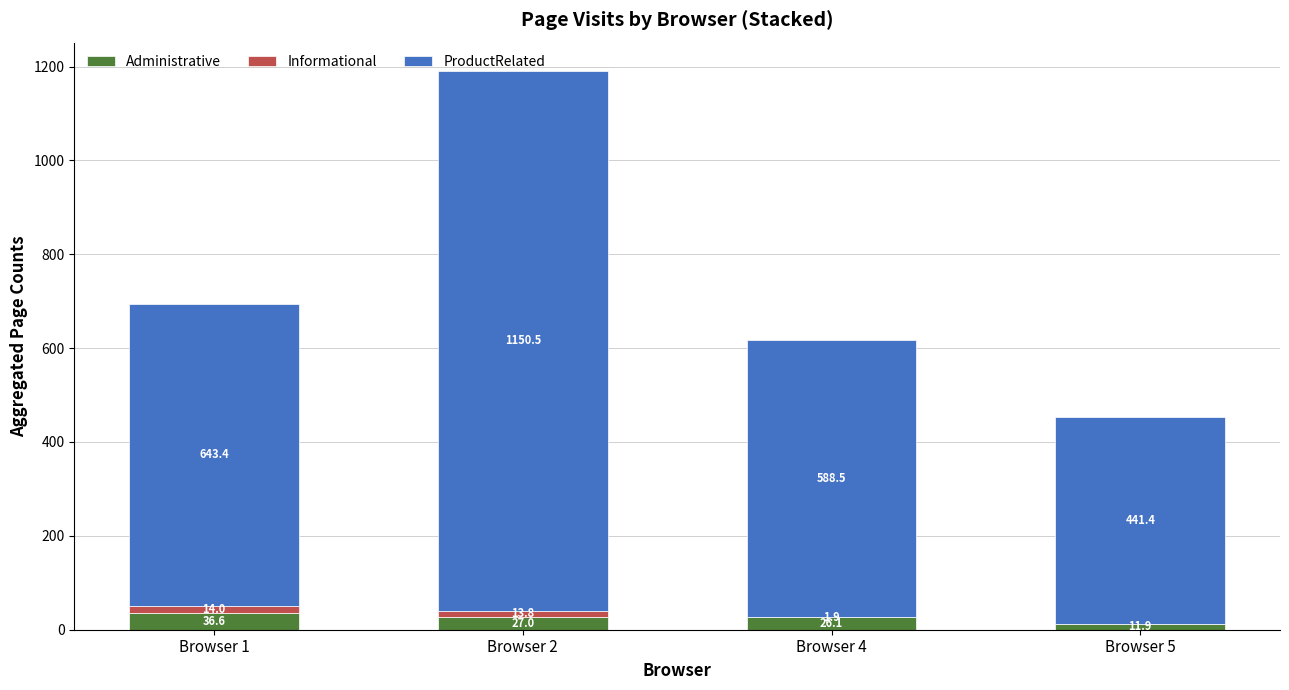

How many data points in Informational are above 13?

2